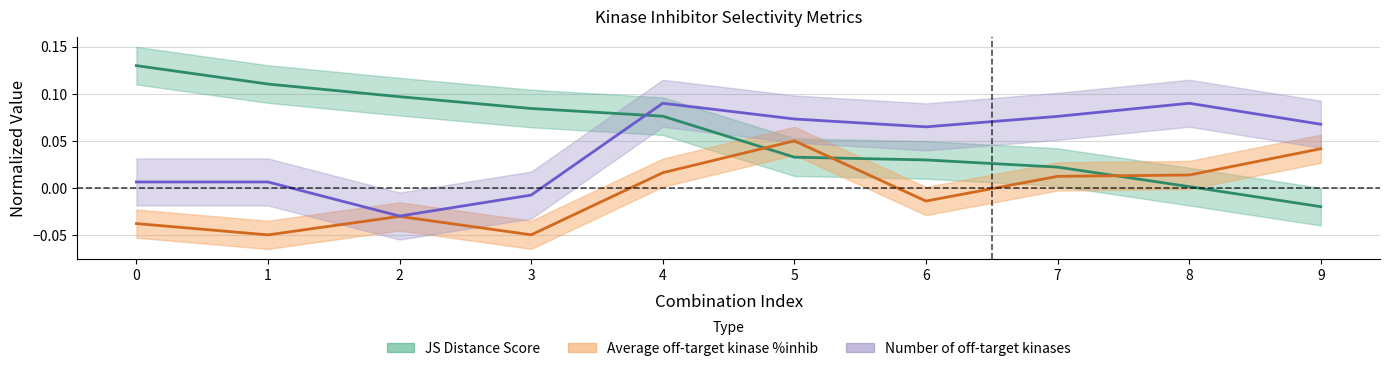

Reading left to right, transcribe all the data shown in this chart.

JS Distance Score: 0.1	0.1	0.1	0.1	0.1	0.0	0.0	0.0	0.0	-0.0
Average off-target kinase %inhib: -0.0	-0.1	-0.0	-0.0	0.0	0.0	-0.0	0.0	0.0	0.0
Number of off-target kinases: 0.0	0.0	-0.0	-0.0	0.1	0.1	0.1	0.1	0.1	0.1